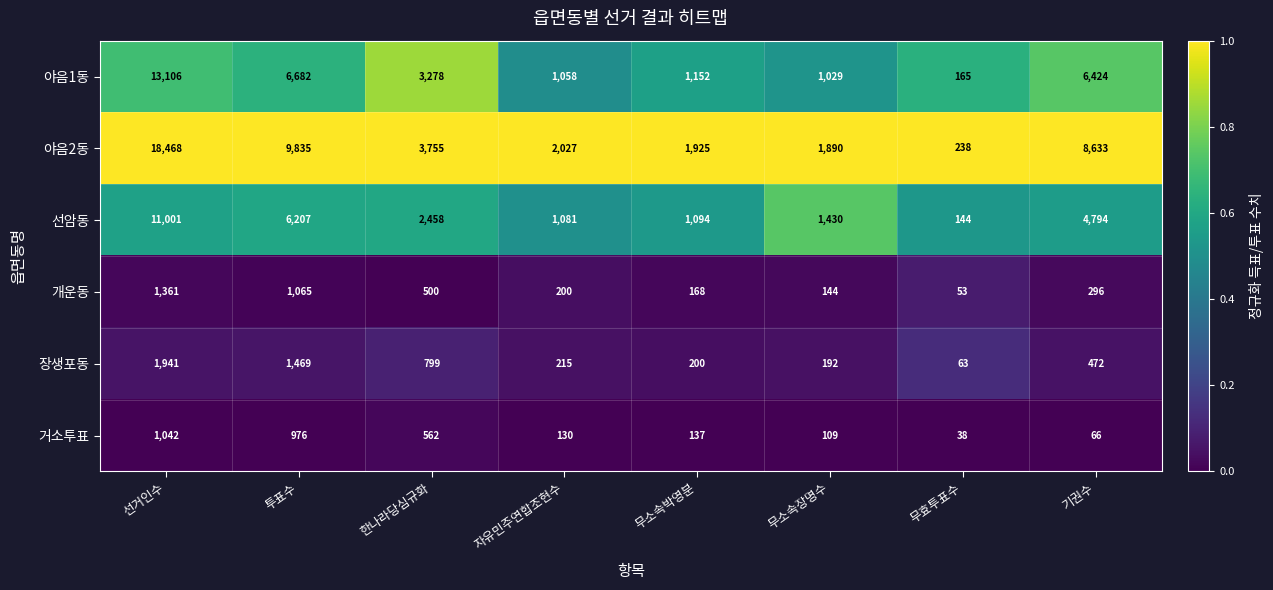

At which category does the chart reach its peak across all series?

선거인수